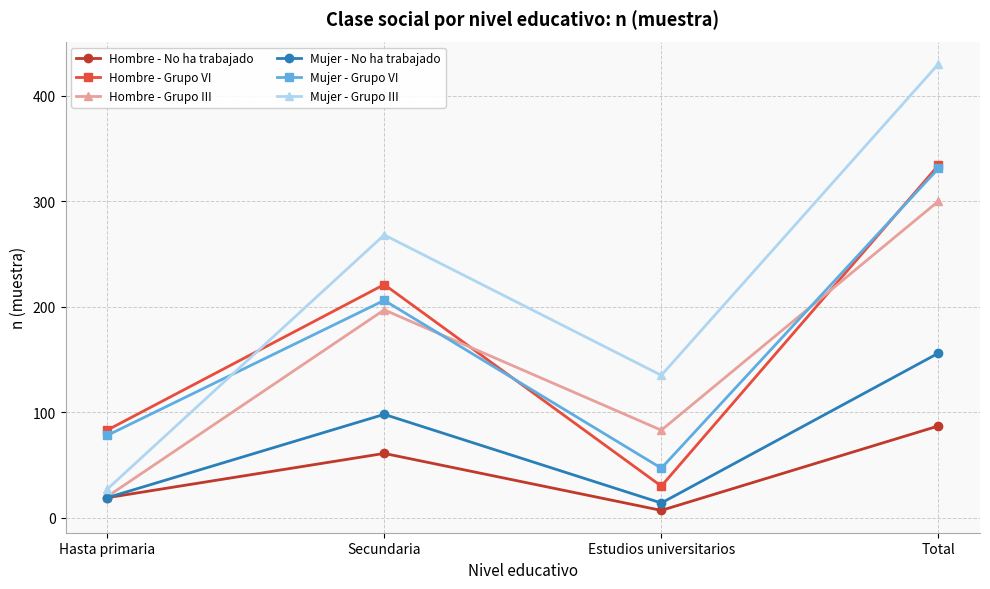

How many interior local valleys does the Hombre - Grupo VI series have?

1